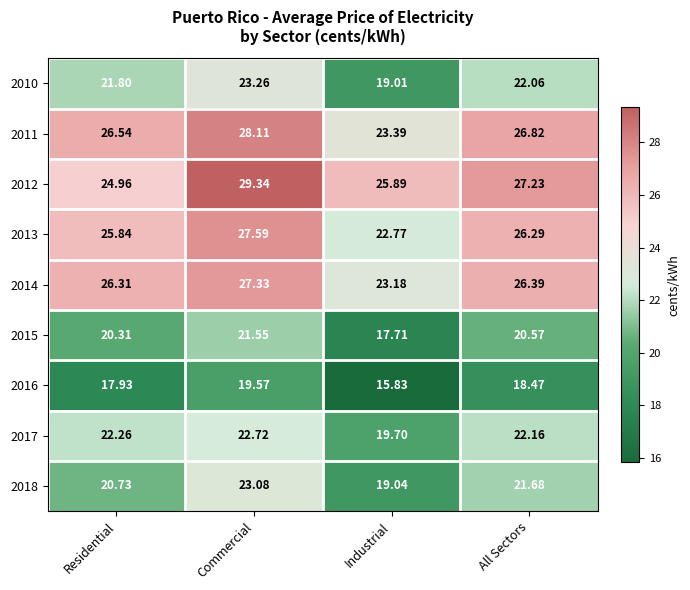

Is the value of 2010 at Industrial greater than the value of 2015 at Industrial?

Yes